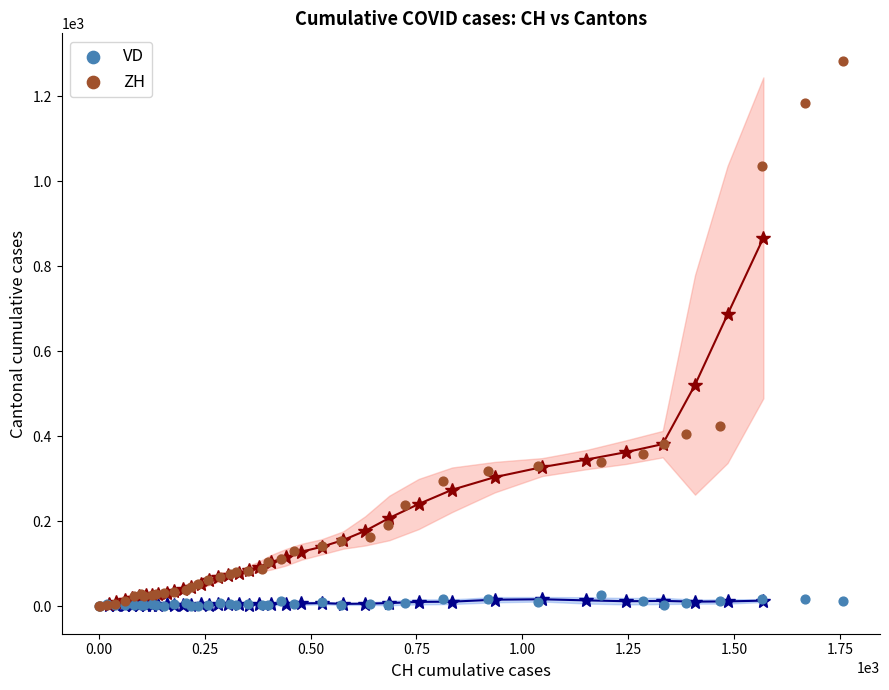

What are all the series names shown in the legend?

VD, ZH